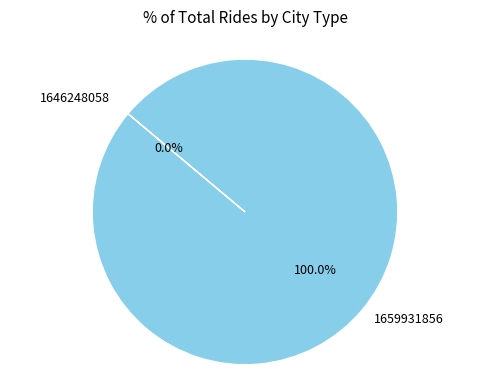

True or false: 1646248058 accounts for 0% of the total.

True